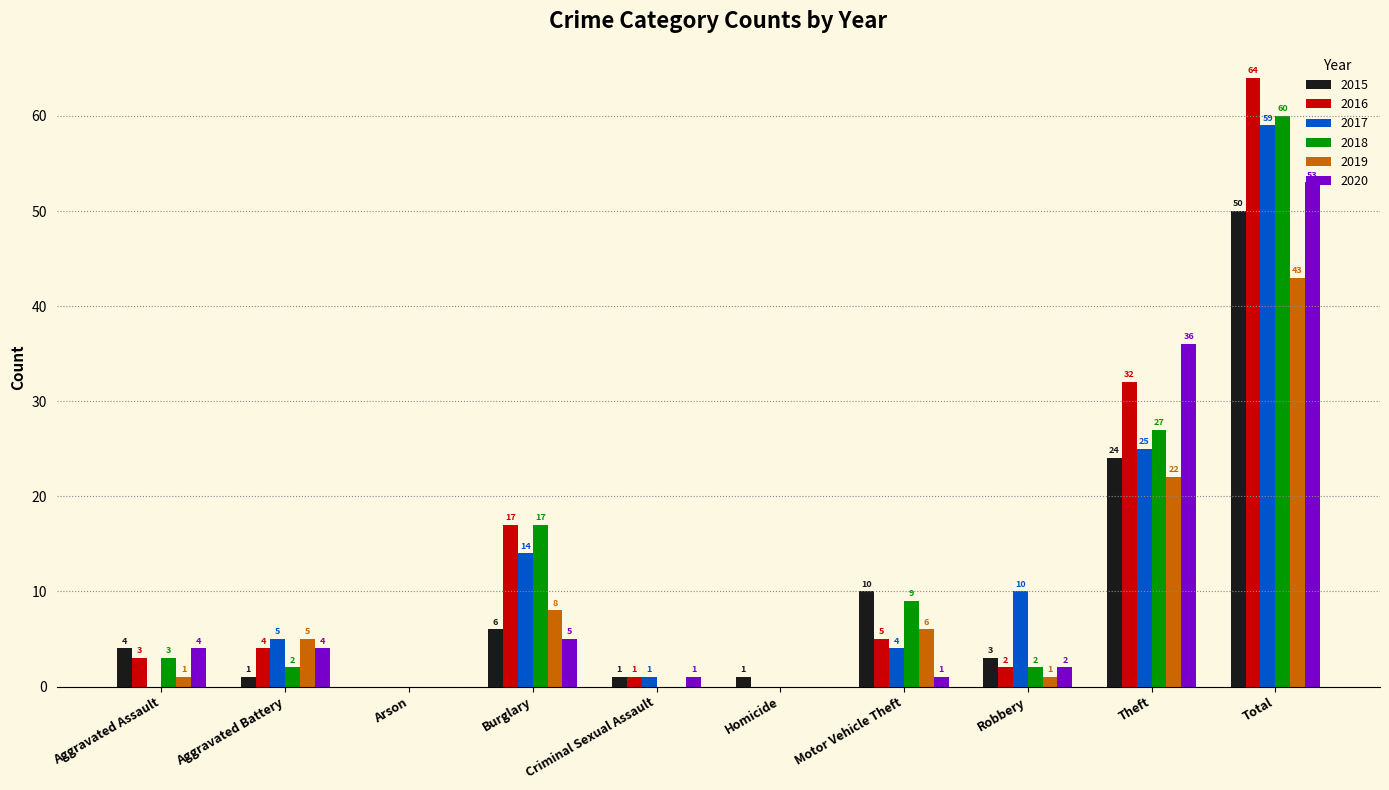

At which label is 2015 closest to 25?

Theft